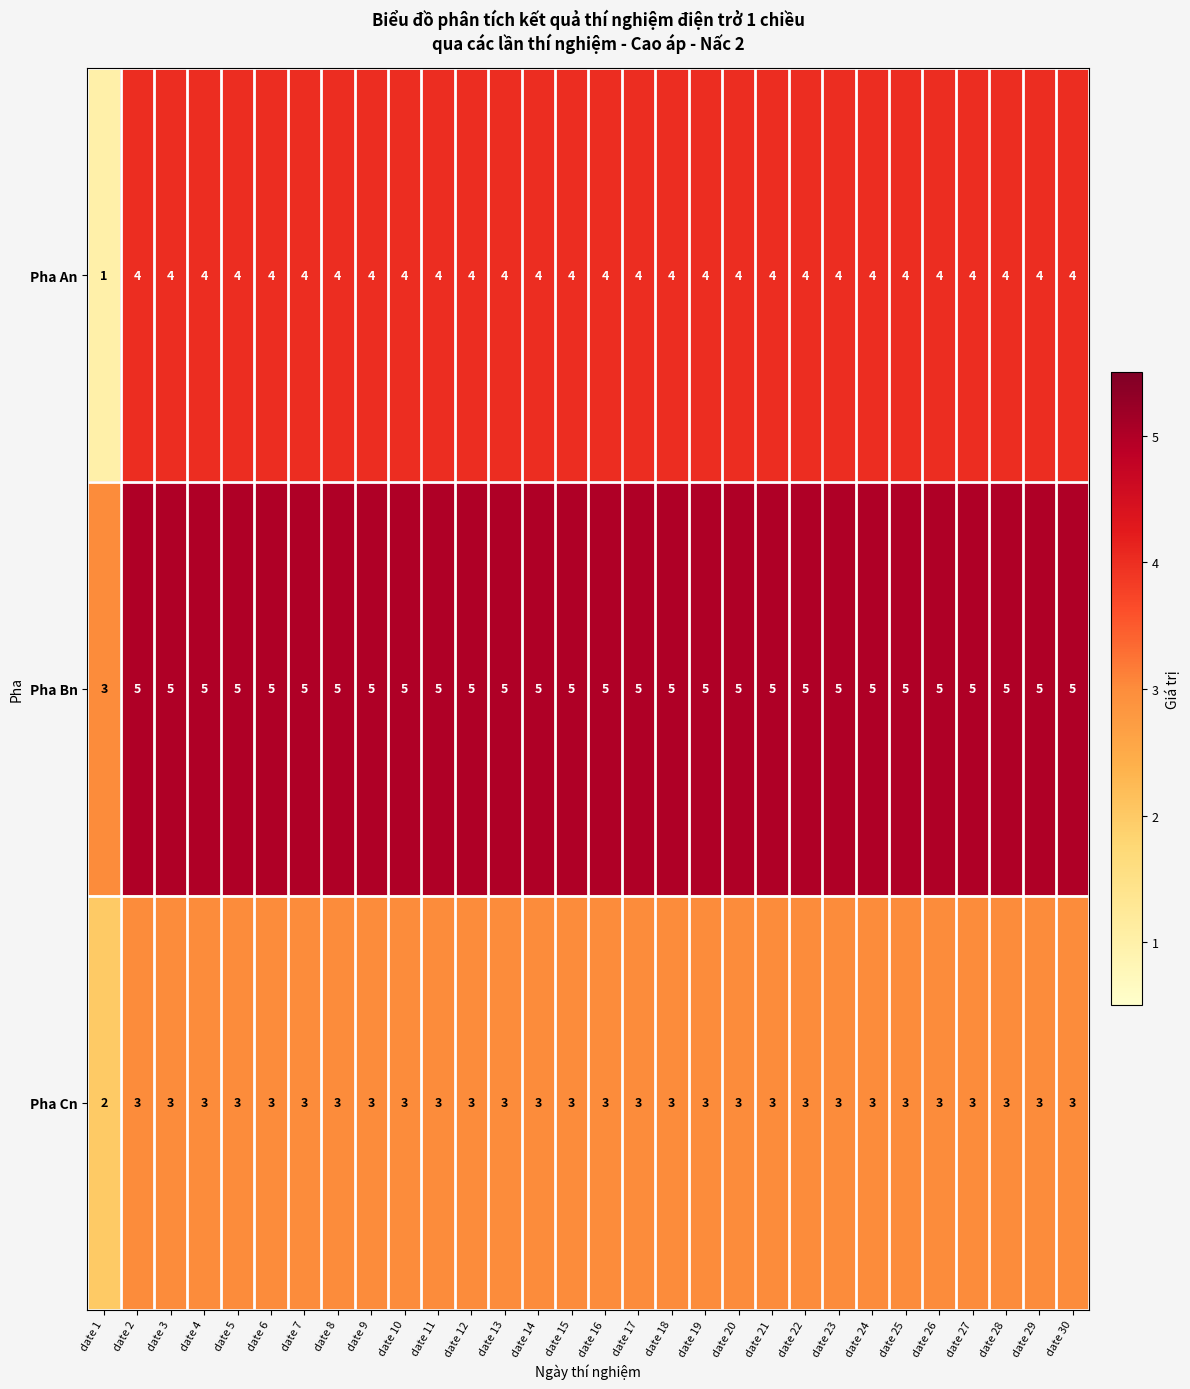

What is the average value of the Pha Cn series?

3